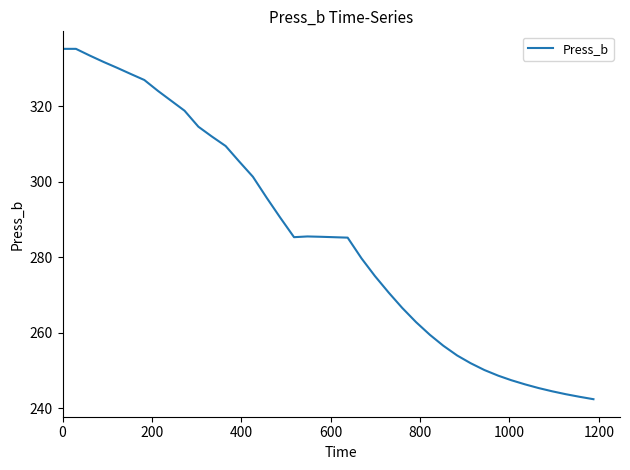

What is the greatest value displayed?

335.2